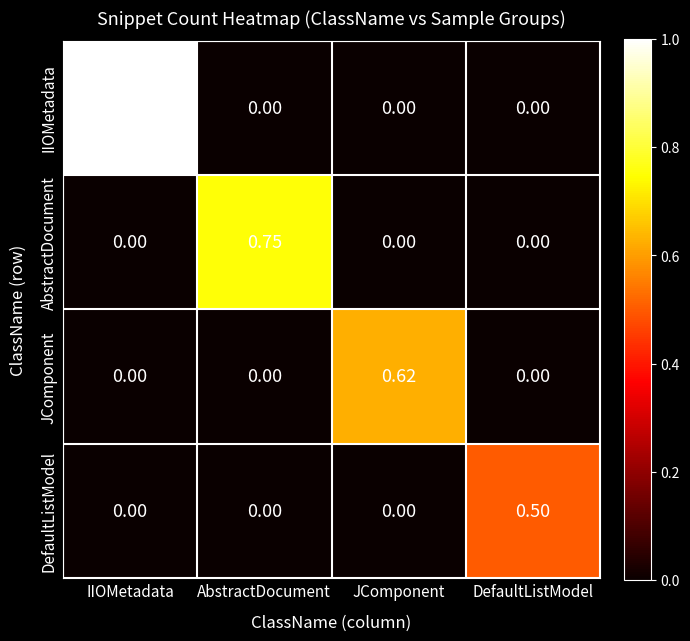

At which label does DefaultListModel reach its peak?

DefaultListModel